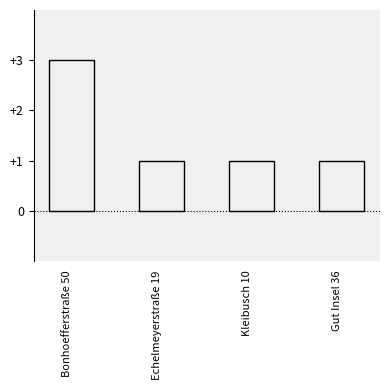

What is the ratio of the value at Kleibusch 10 to the value at Gut Insel 36?

1.0